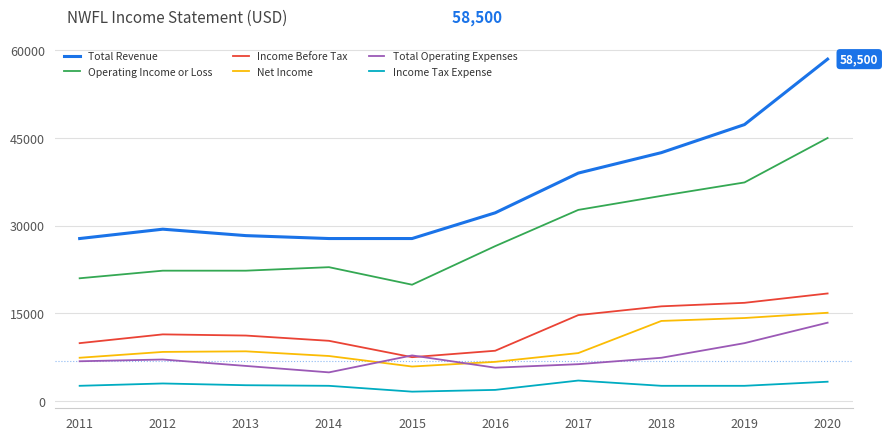

True or false: Total Revenue and Operating Income or Loss cross at least once.

False